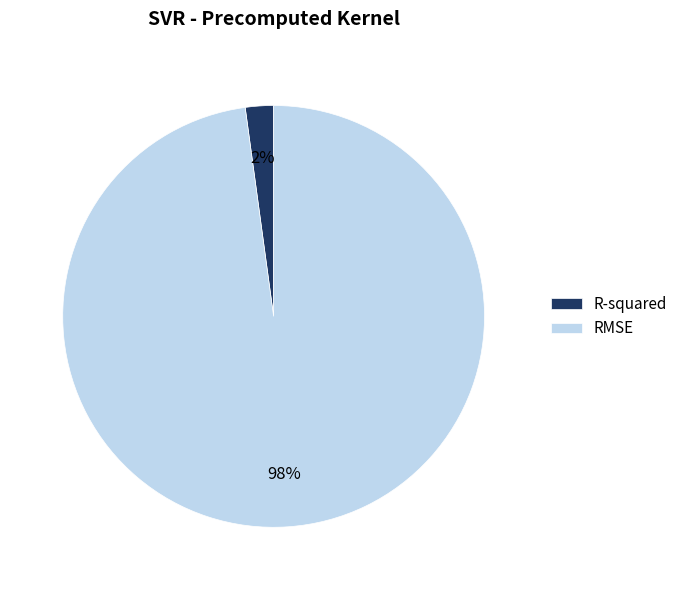

Which has a higher value, RMSE or R-squared?

RMSE